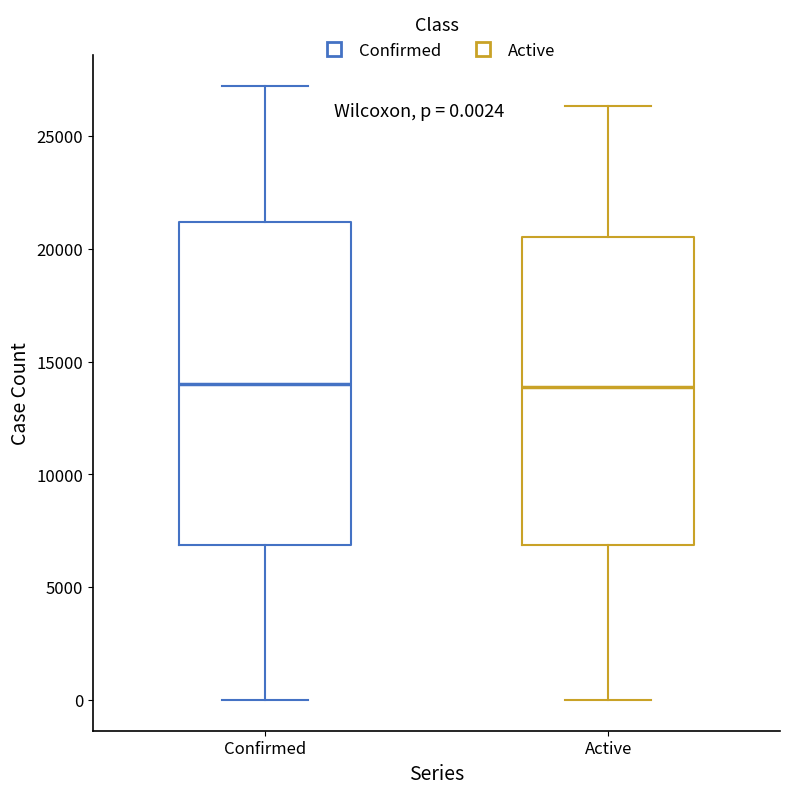

Which box is the tallest, from its lower edge to its upper edge?

Confirmed